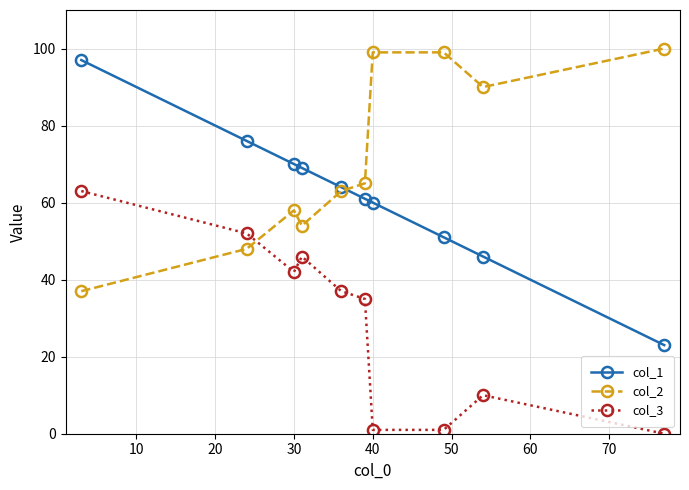

Does the chart display data point markers on the line(s)?

Yes